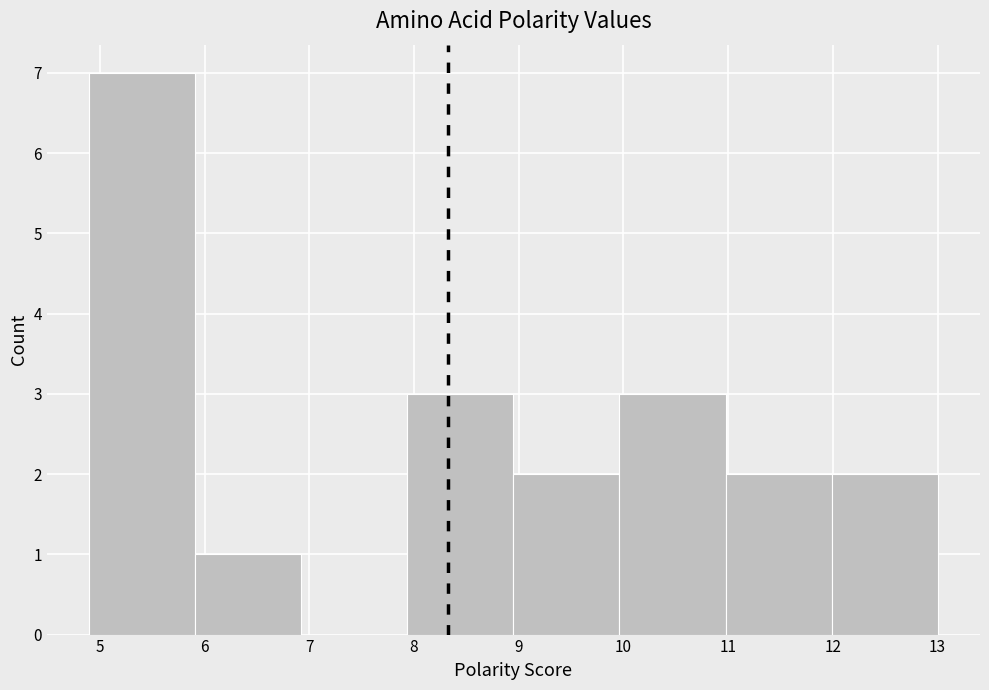

Reading left to right, list every bar in this chart as the range it spans on the x-axis followed by its height. Neither the bar edges nor the heights are printed on the chart, so give them approximately, as read against the axes.

4.9 to 5.9: 7
5.9 to 6.9: 1
6.9 to 7.9: 0
7.9 to 9.0: 3
9.0 to 10.0: 2
10.0 to 11.0: 3
11.0 to 12.0: 2
12.0 to 13.0: 2